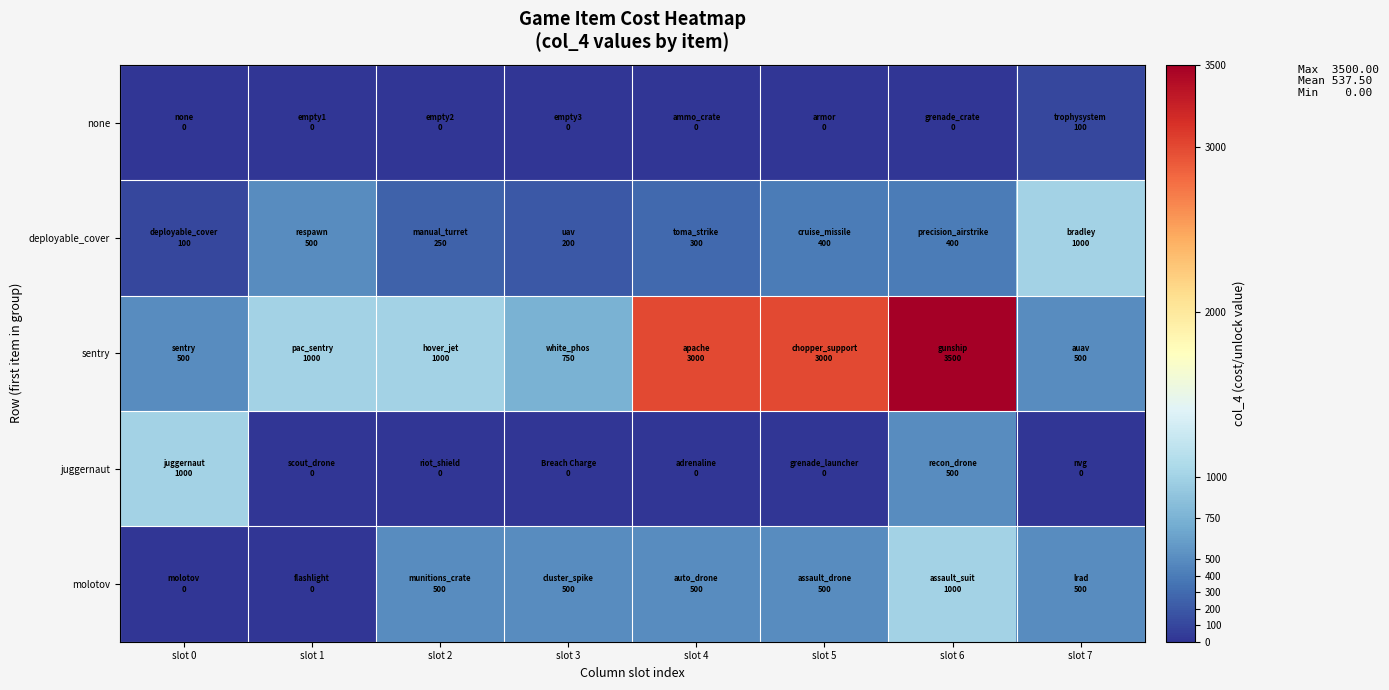

Which series has the largest range (max minus min)?

sentry